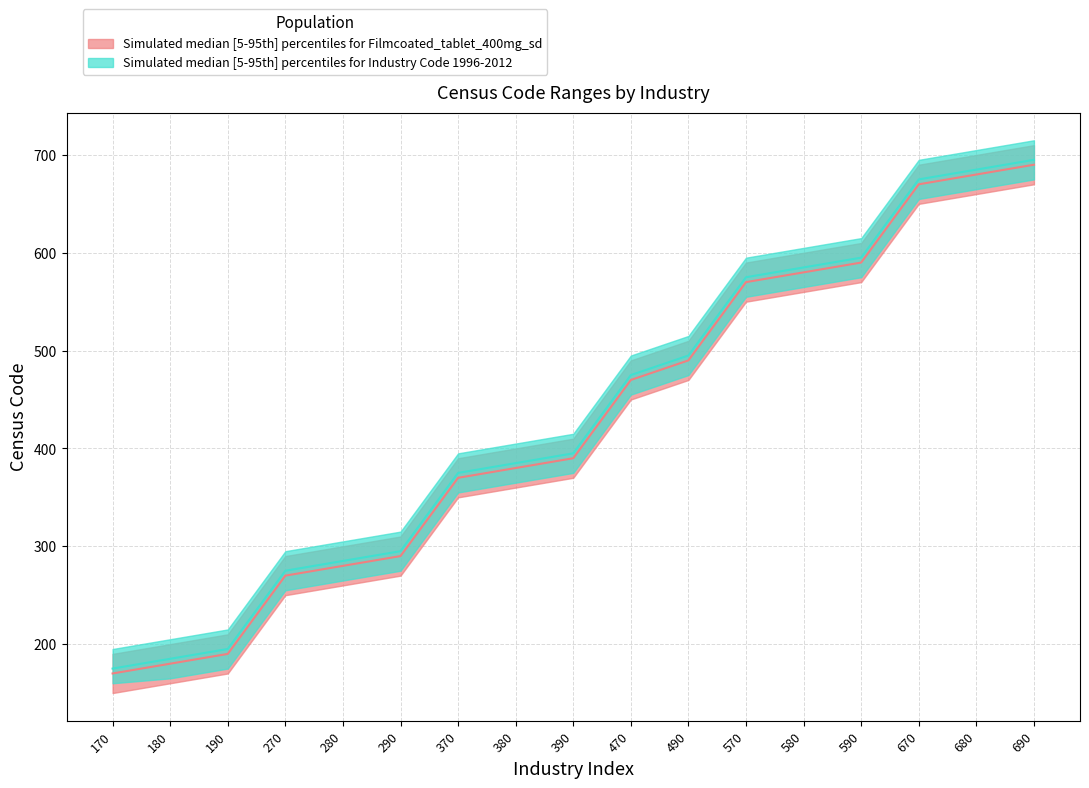

How many lines are shown in the chart?

2